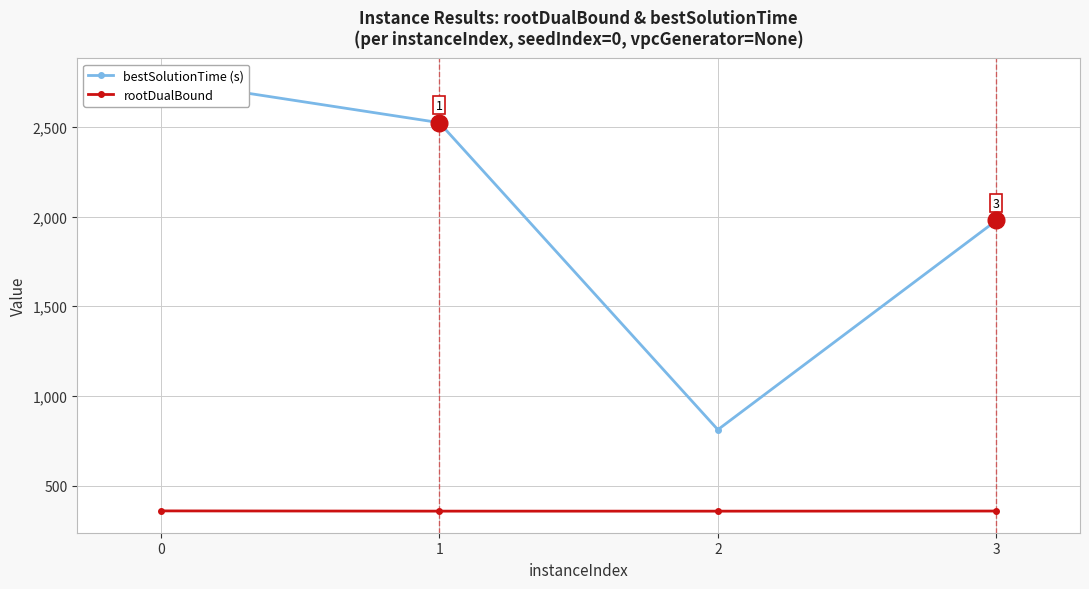

What is the greatest value displayed?

2762.1